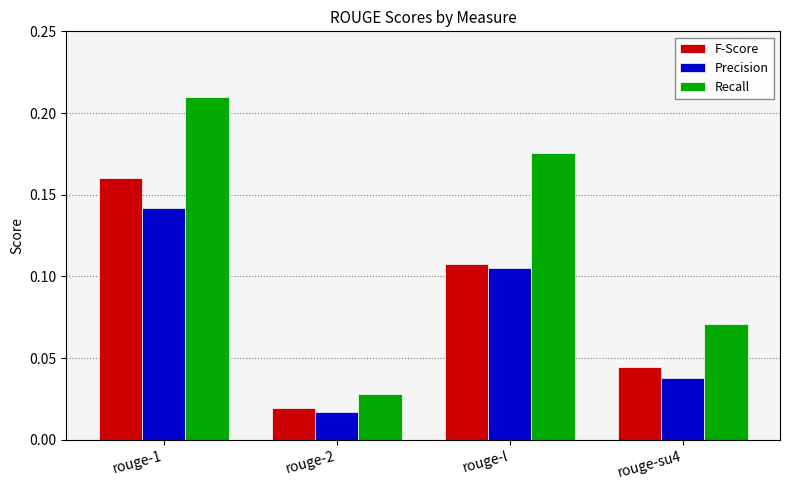

What is the label of the 1st bar from the right?

rouge-su4